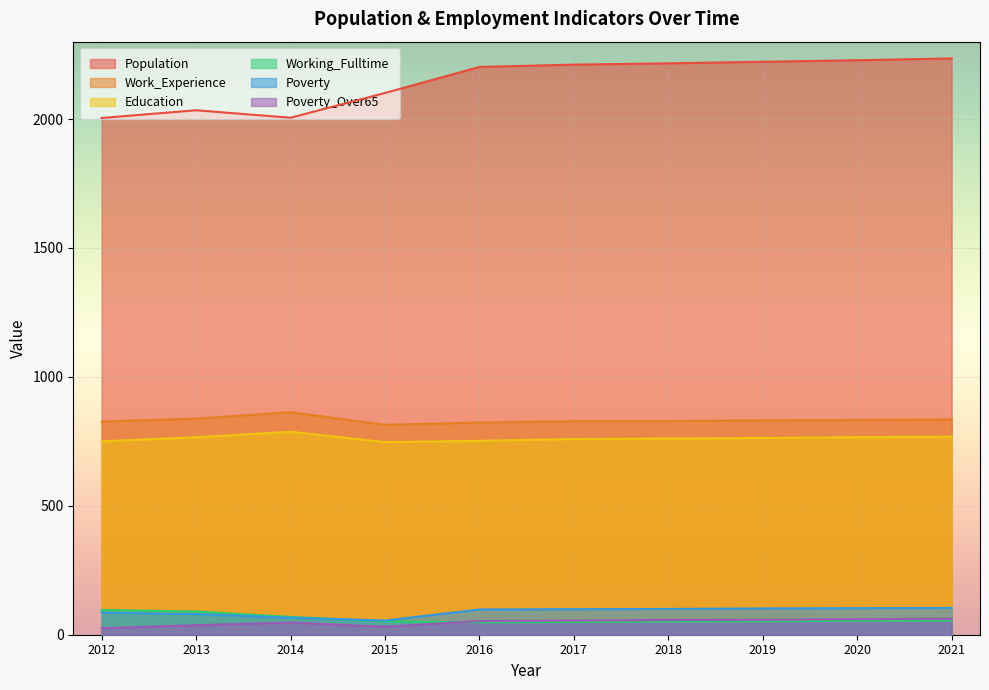

At which category is the sum across all series the highest?

2021